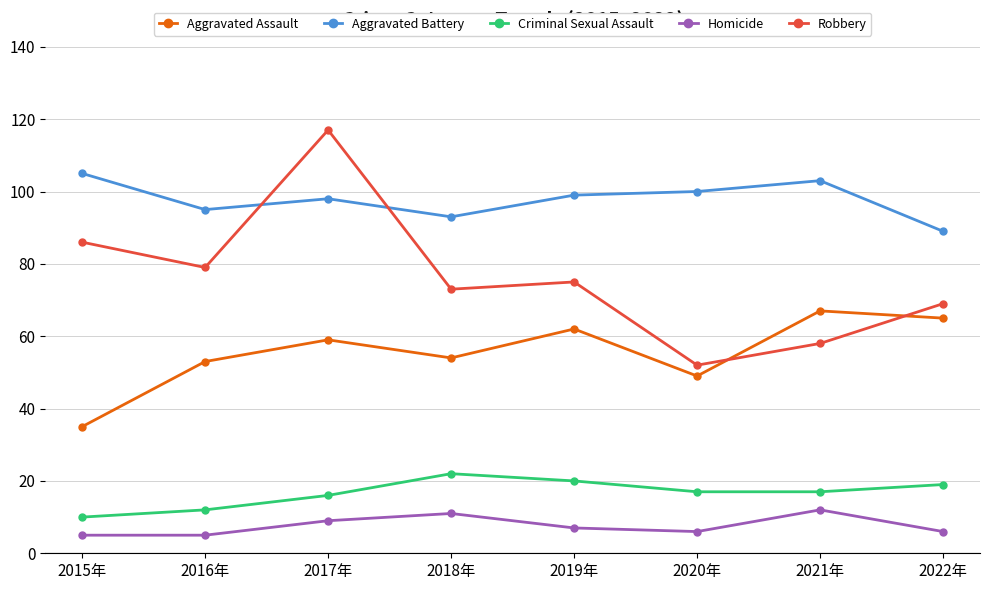

How many lines are shown in the chart?

5